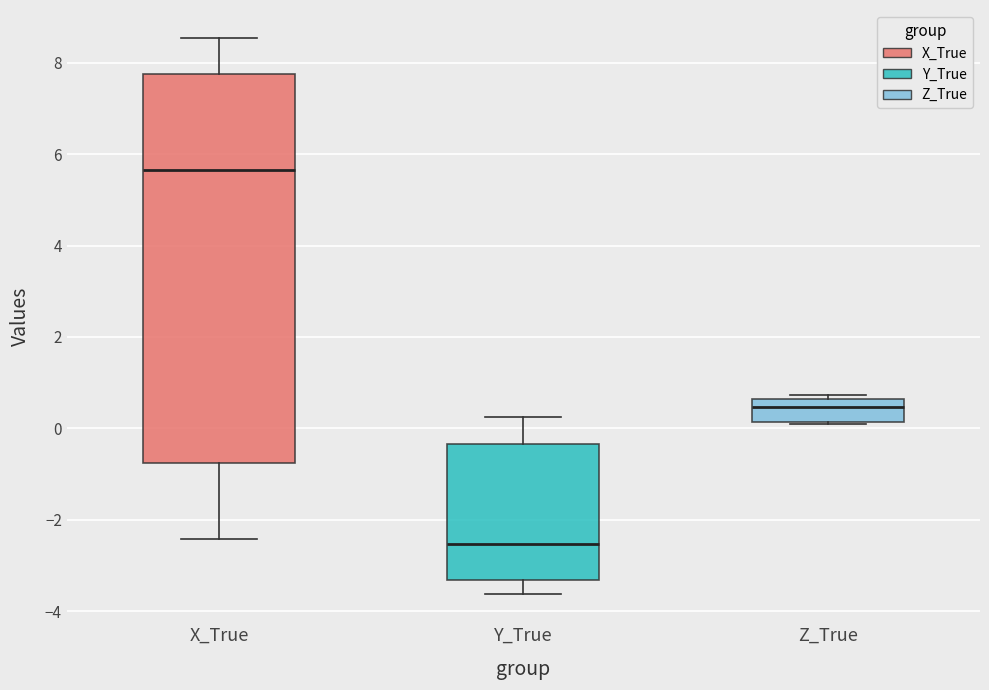

Reading left to right, transcribe this box plot: for each box, give where its median line is, the range the box spans, and where its two whiskers end, as read against the y-axis. The values are not printed on the chart, so give them approximately, as read against the axis.

X_True: median 5.6, box -0.8 to 7.8, whiskers -2.4 to 8.6
Y_True: median -2.6, box -3.4 to -0.4, whiskers -3.6 to 0.2
Z_True: median 0.4, box 0.2 to 0.6, whiskers 0.2 to 0.8